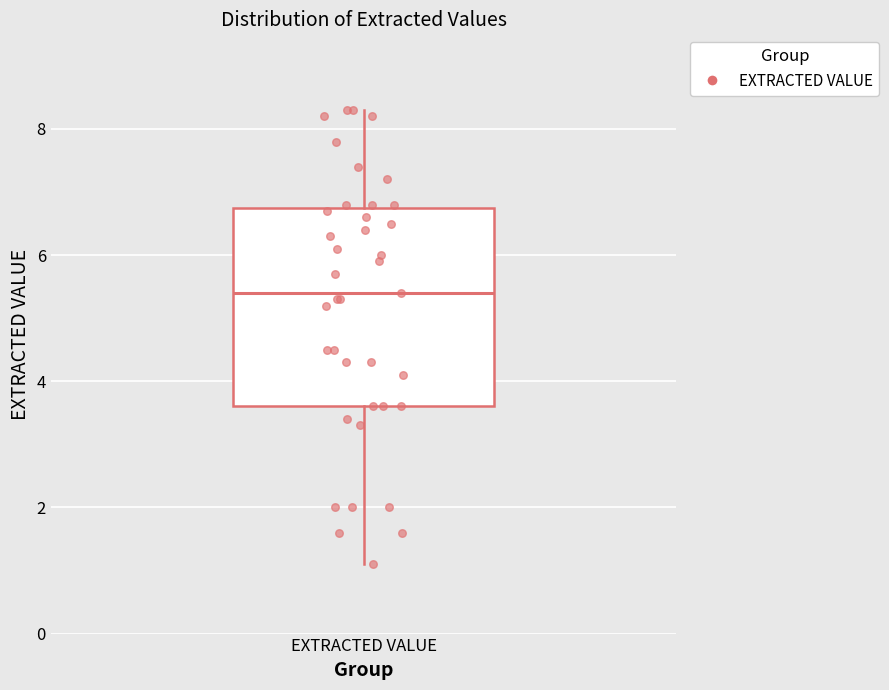

Where does the median line of the box for EXTRACTED VALUE sit on the y-axis? The values are not printed on the chart, so give them approximately, as read against the axis.

5.4